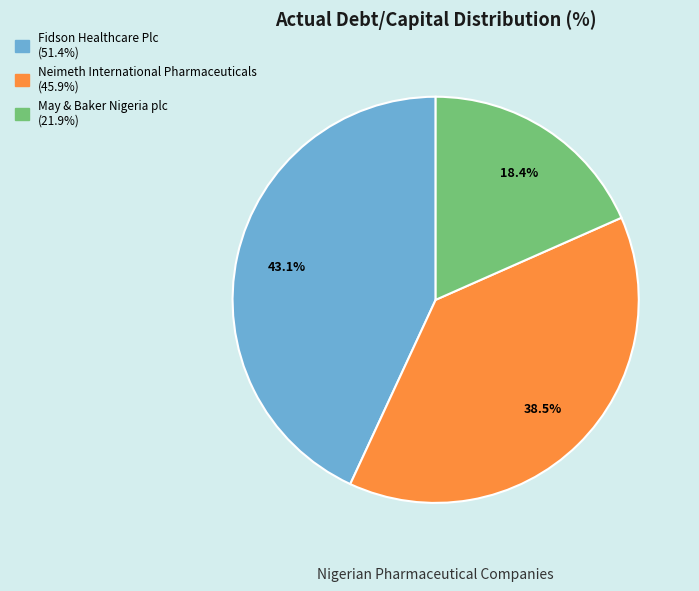

To the nearest percent, what is the difference between the Fidson Healthcare Plc and May & Baker Nigeria plc slice percentages?

25%